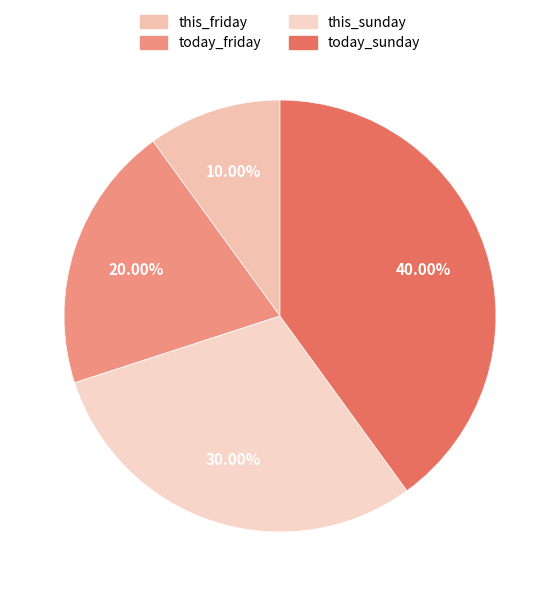

Which slice is the smallest?

this_friday